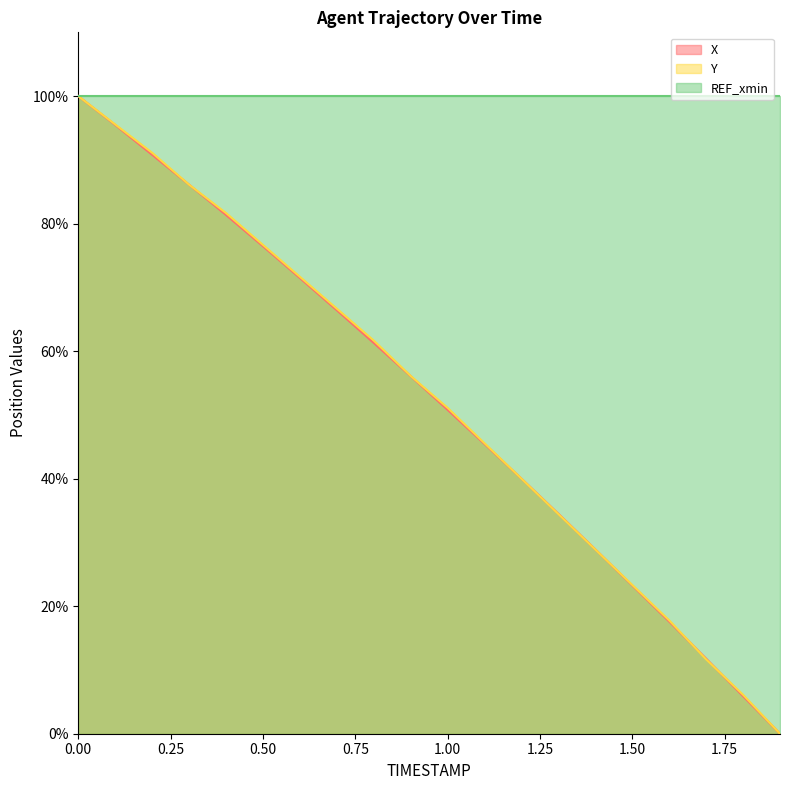

Where is Y nearest to the value 50?

1.00